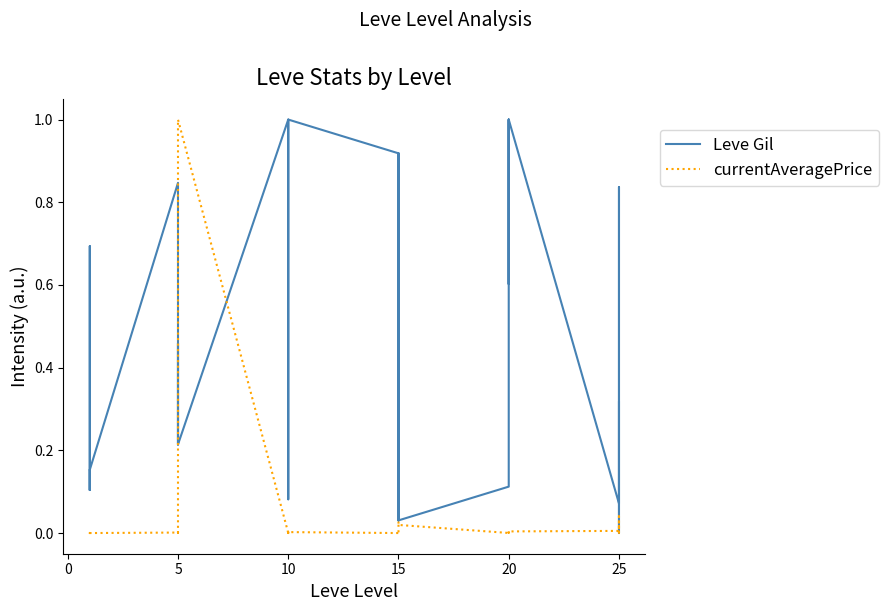

What is the sum of all currentAveragePrice values?

1.2